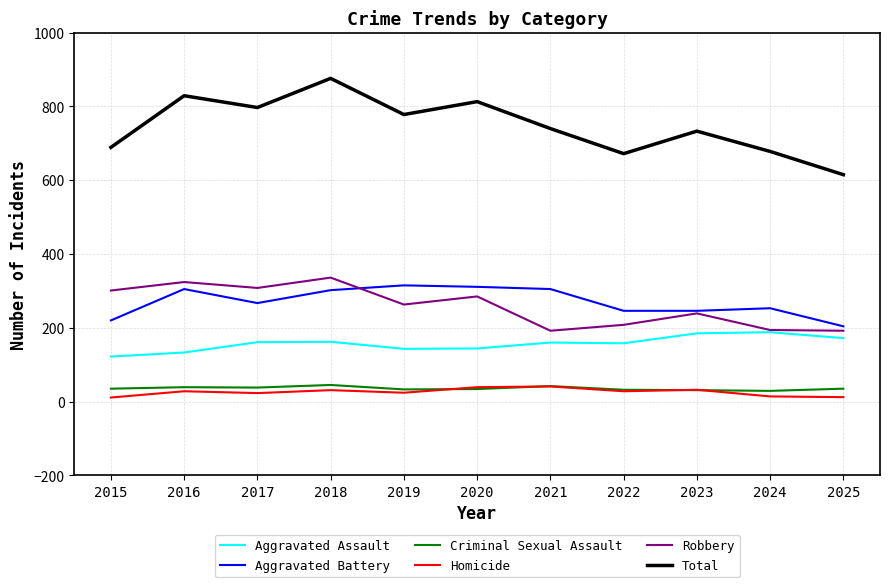

At which category does Total reach its first local valley?

2017